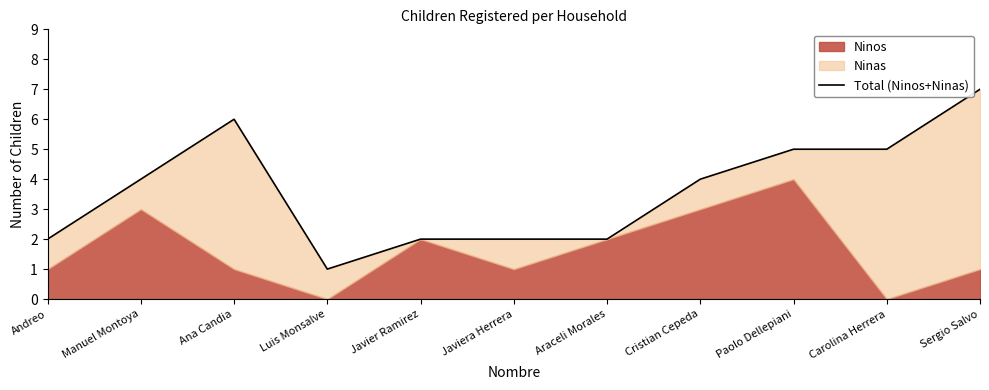

What is the difference between the maximum and minimum values?

6